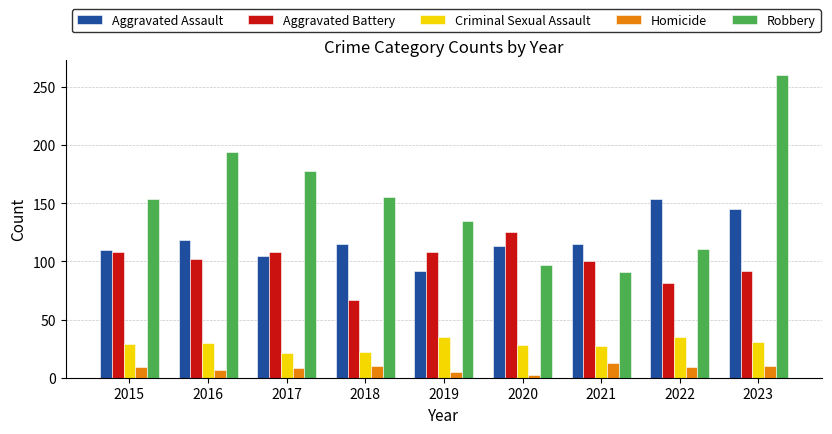

What is the value of the Homicide bar at the 9th from the left?

10